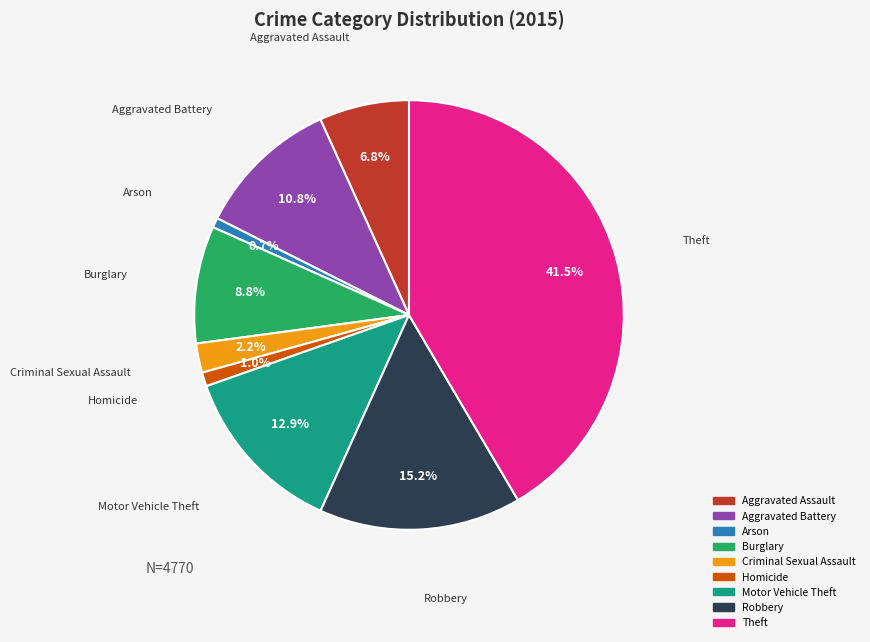

Which slice is the largest?

Theft